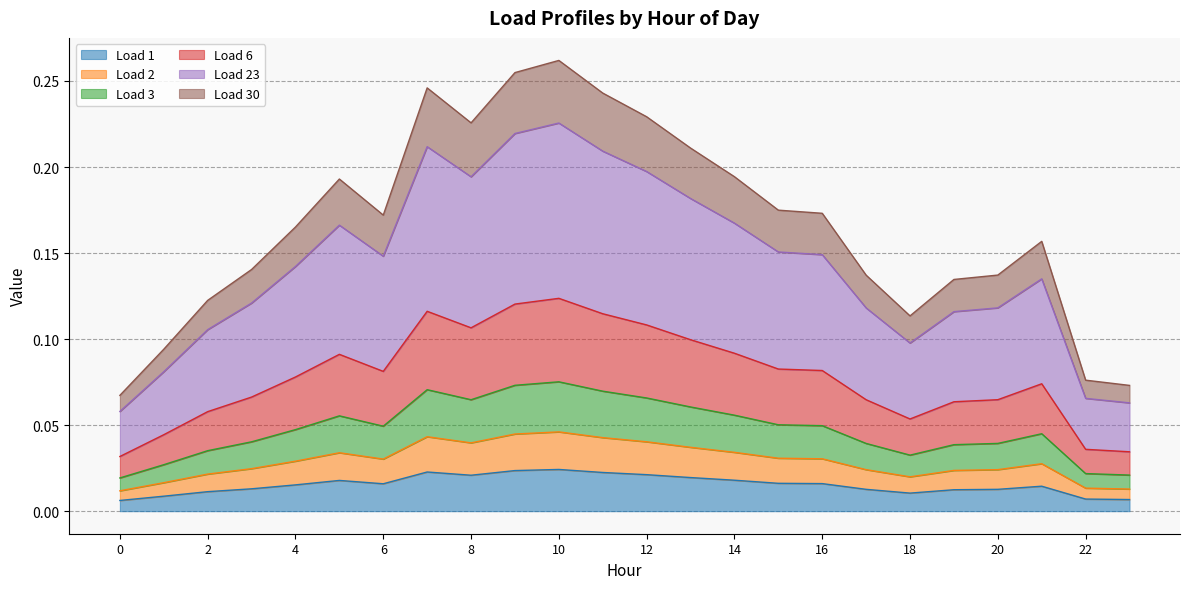

How many Load 2 values are between 0 and 1?

24